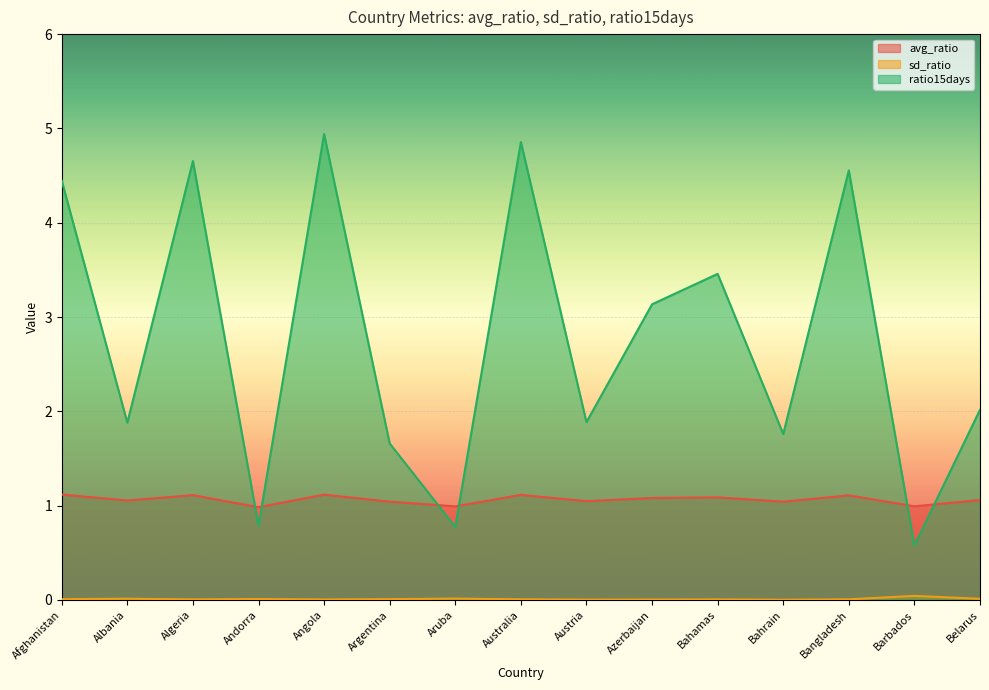

How many values in the ratio15days series exceed 2?

8